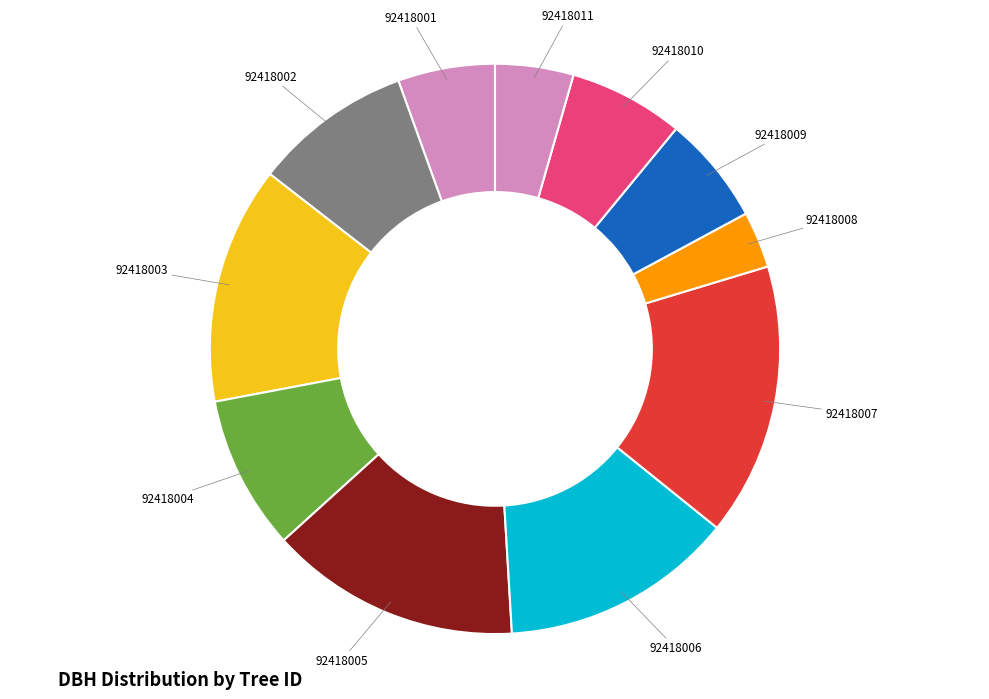

Which category has the smallest portion of the pie?

92418008